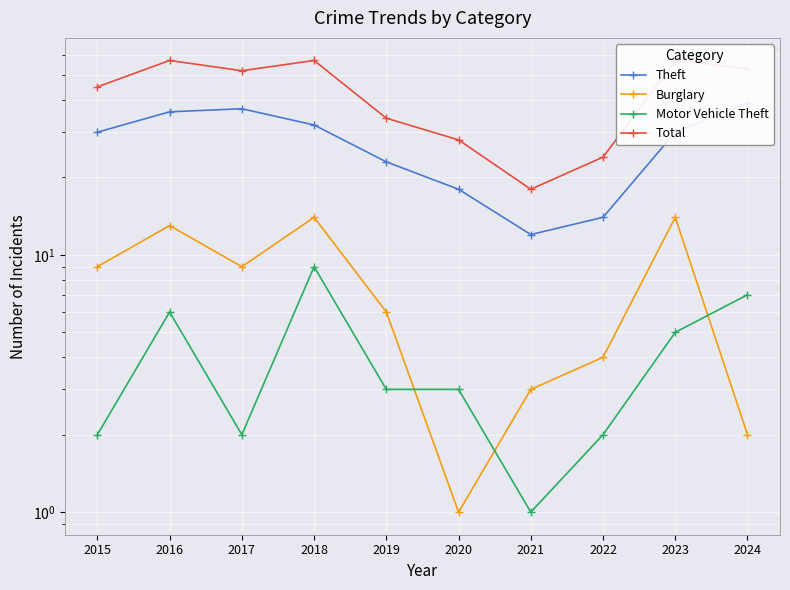

The Theft series shows 30 at 2023. True or false?

True